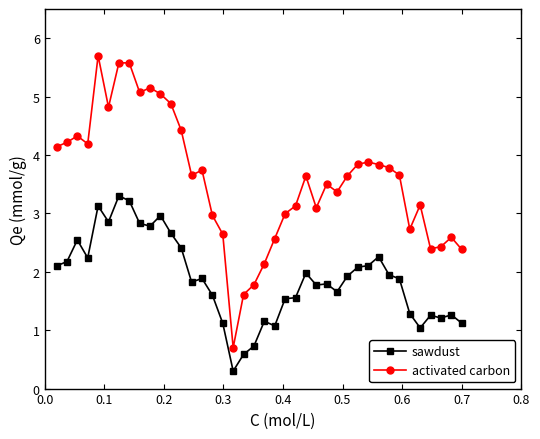

Which series has the widest spread of values?

activated carbon